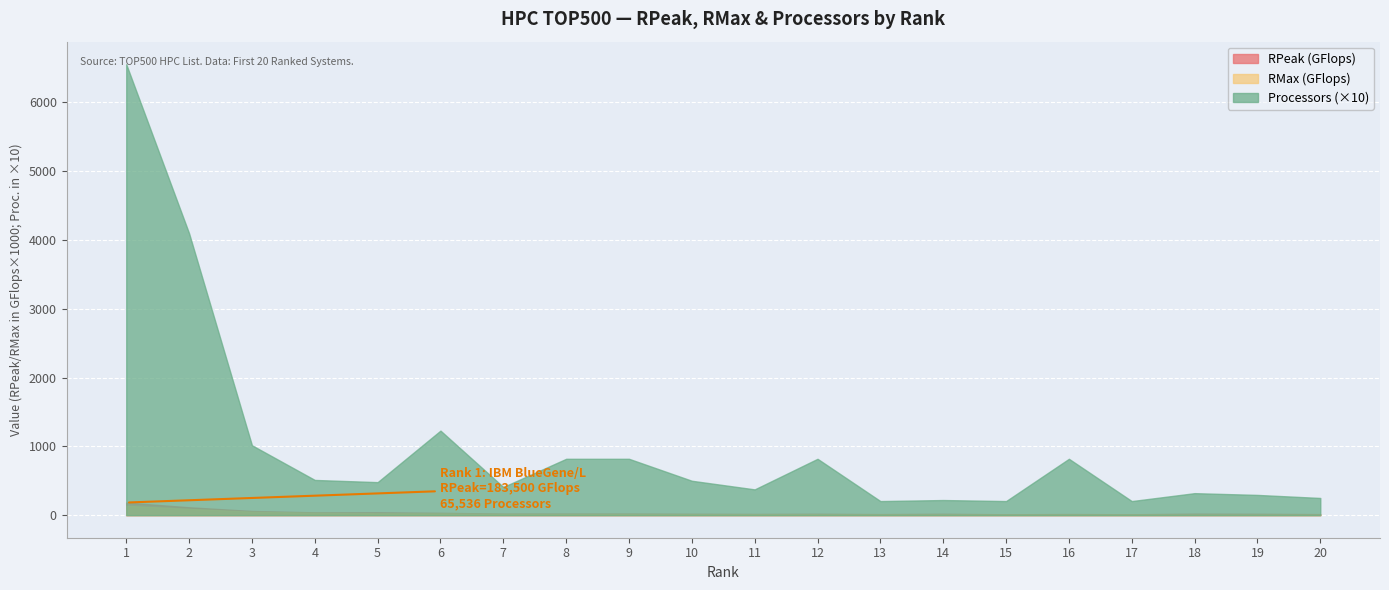

Which series has the widest spread of values?

Processors (×10)